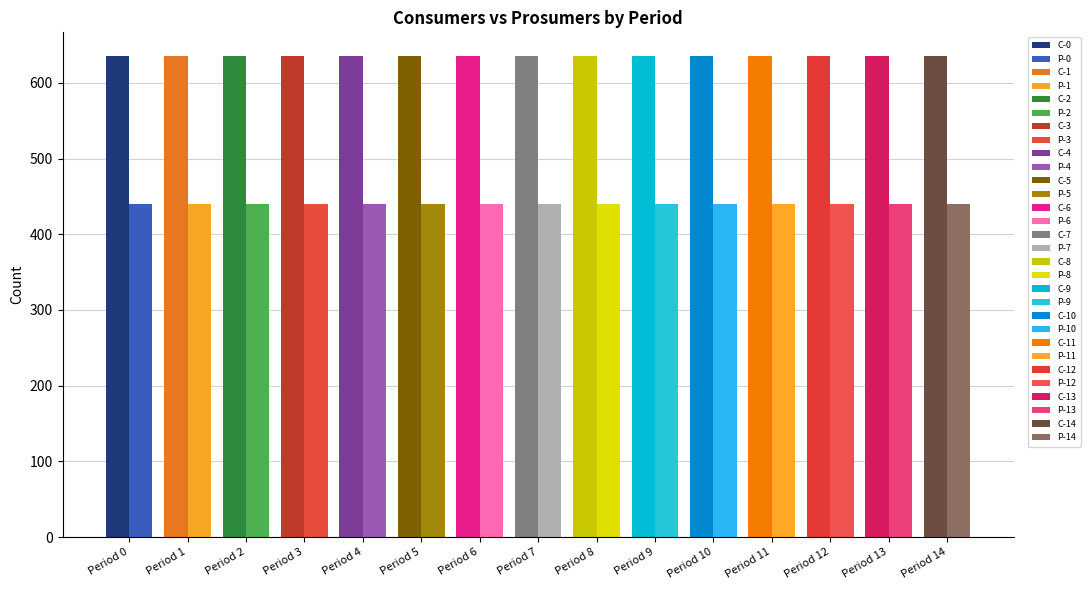

Does the chart contain stacked bars?

No